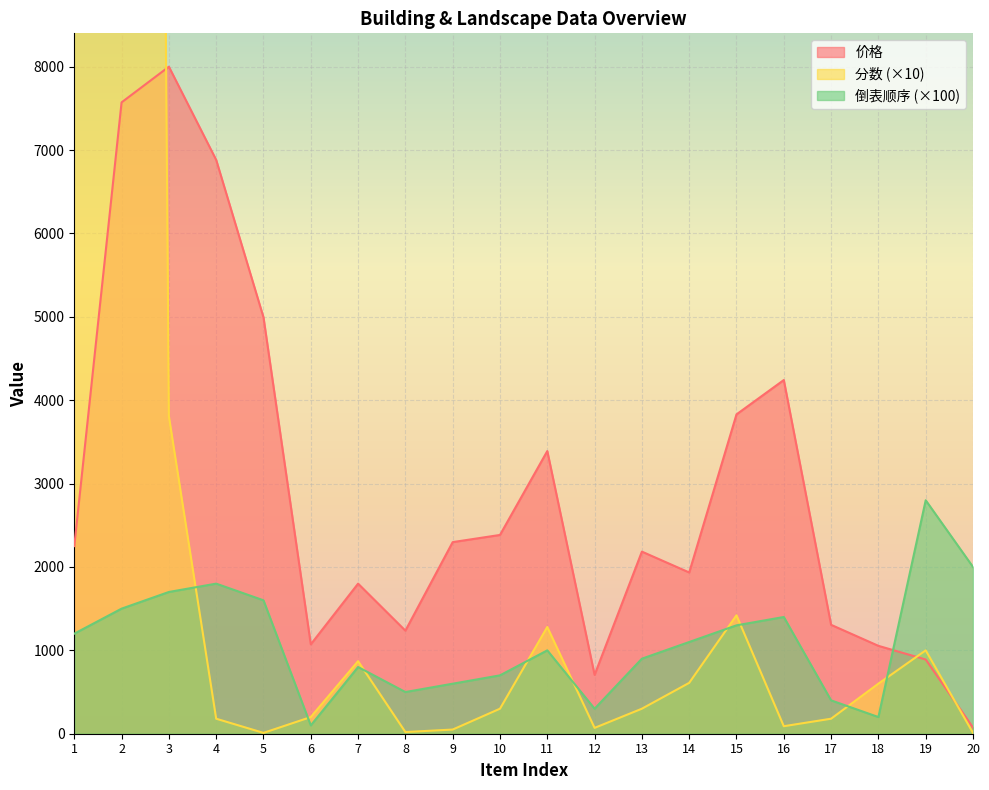

What is the difference between the 价格 values at 6 and 10?

1312